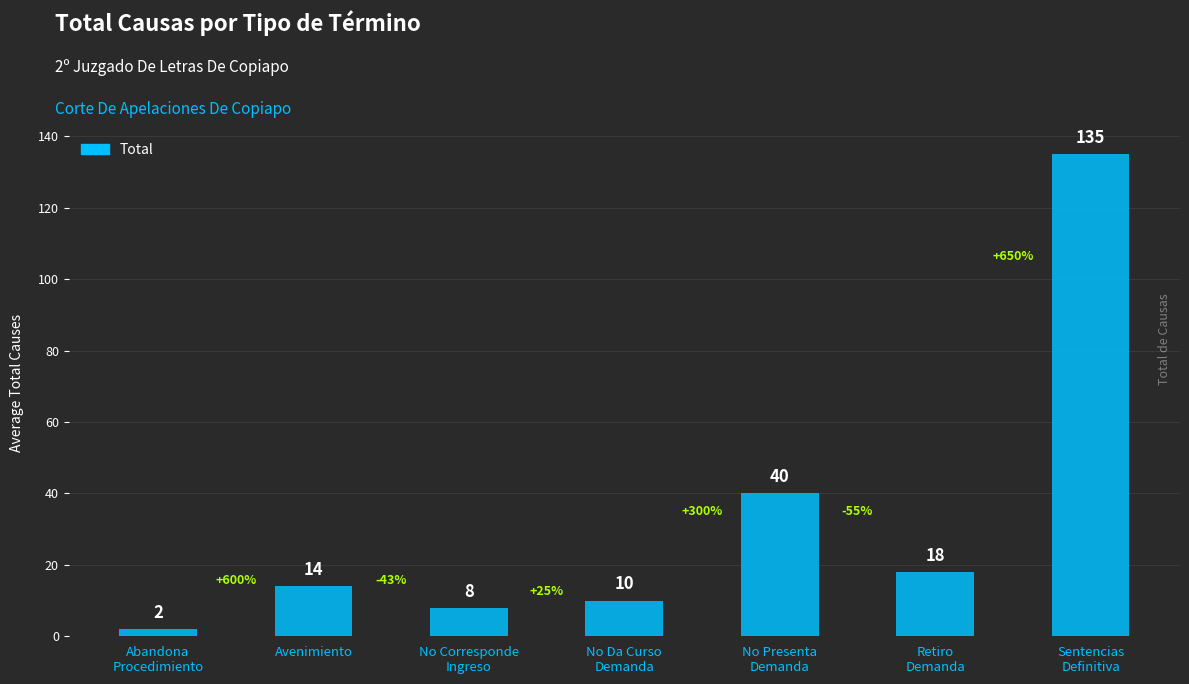

What is the sum of the values at No Presenta
Demanda and Sentencias
Definitiva?

175